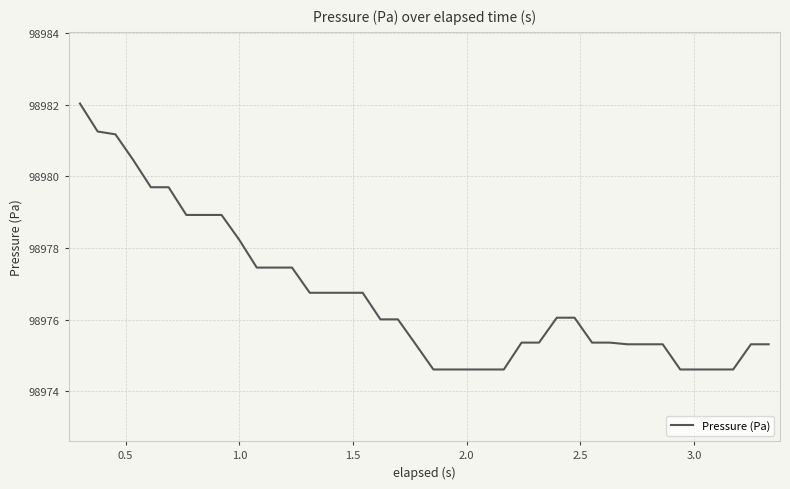

What is the maximum value shown in the chart?

98982.0